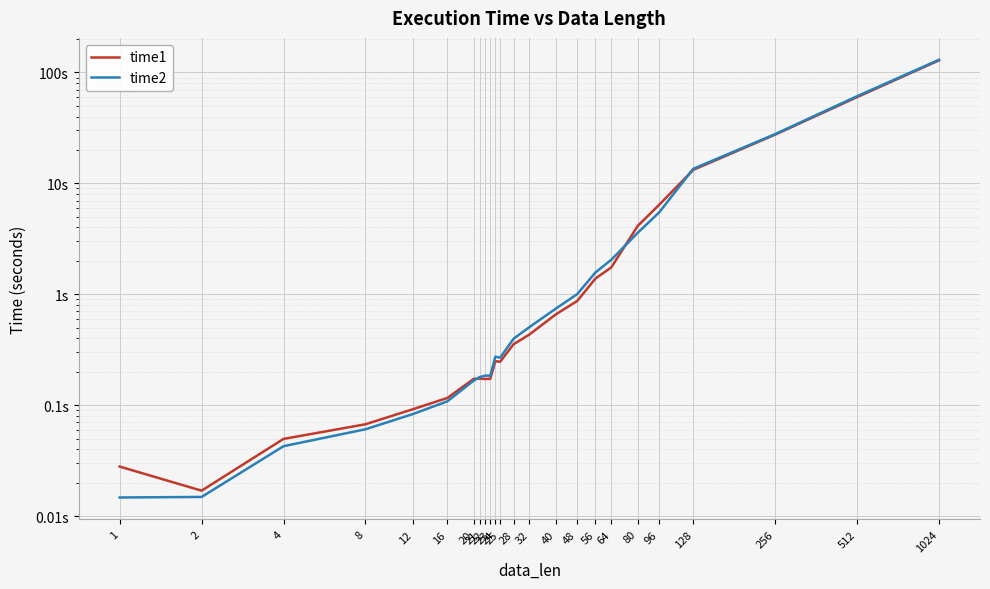

Reading left to right, list all the values displayed in this chart.

time1: 1=0.0	2=0.0	4=0.0	8=0.1	12=0.1	16=0.1	20=0.2	21=0.2	22=0.2	23=0.2	24=0.2	25=0.2	28=0.4	32=0.4	40=0.7	48=0.9	56=1.4	64=1.7	80=4.1	96=6.4	128=13.2	256=27.5	512=59.9	1024=128.6
time2: 1=0.0	2=0.0	4=0.0	8=0.1	12=0.1	16=0.1	20=0.2	21=0.2	22=0.2	23=0.2	24=0.3	25=0.3	28=0.4	32=0.5	40=0.7	48=1.0	56=1.6	64=2.0	80=3.6	96=5.5	128=13.5	256=27.8	512=61.1	1024=130.1